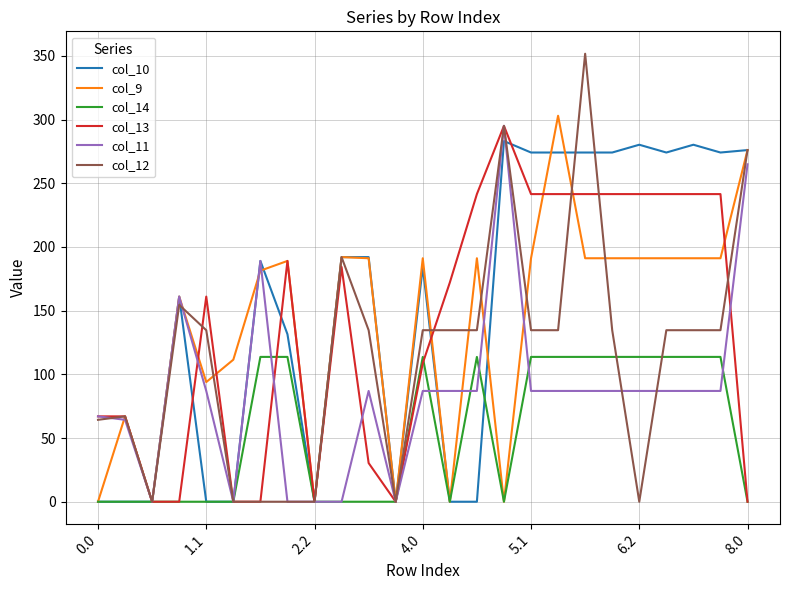

What is the maximum value shown in the chart?

351.6